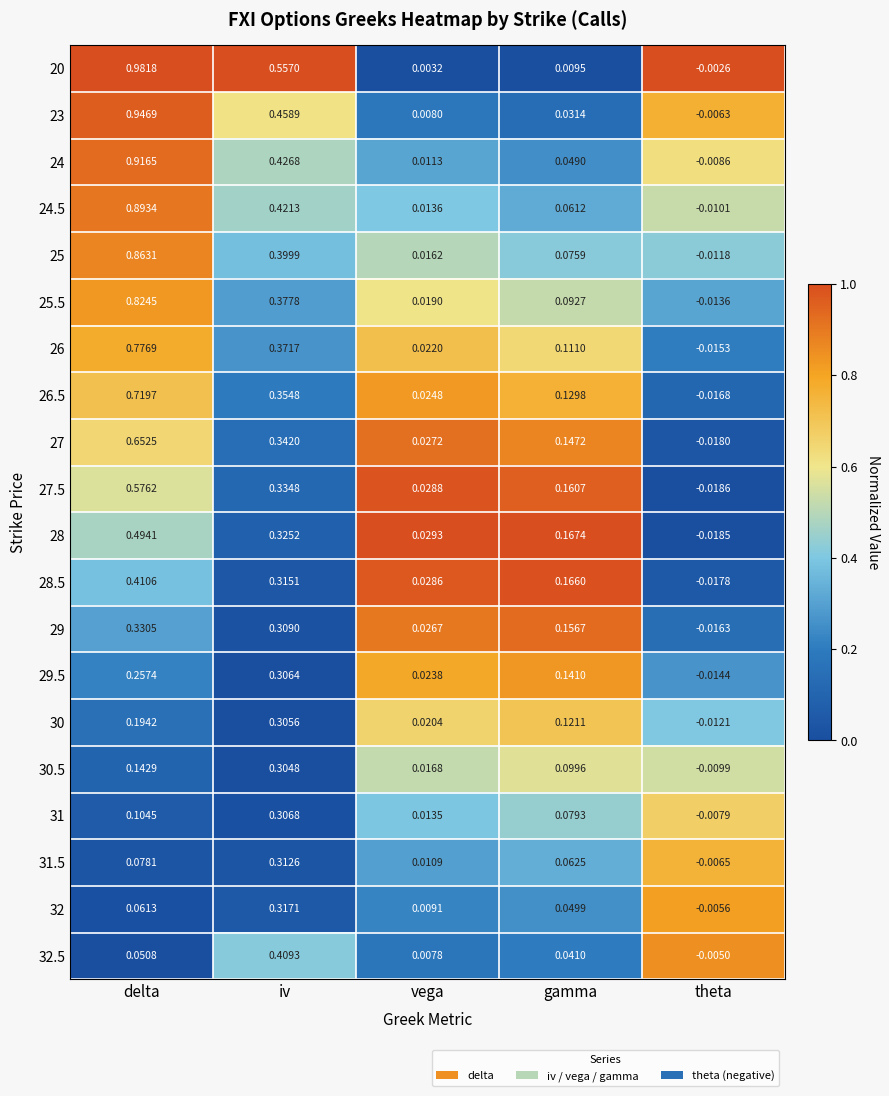

Count the number of data series in this chart.

20